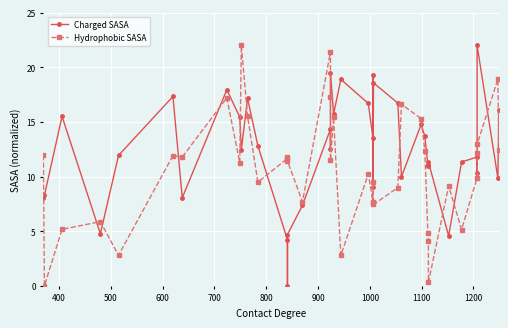

What is the sum of all Charged SASA values?

498.4